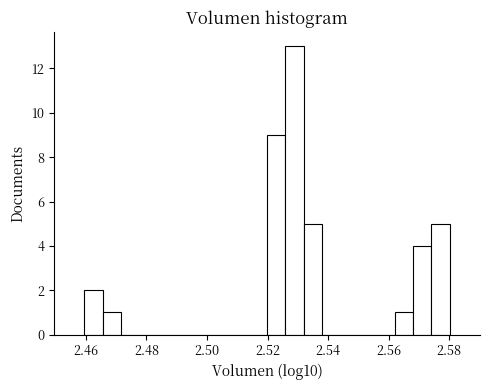

Around what value on the x-axis is the tallest bar? Give the approximate position of its centre, as read against the axis.

2.528